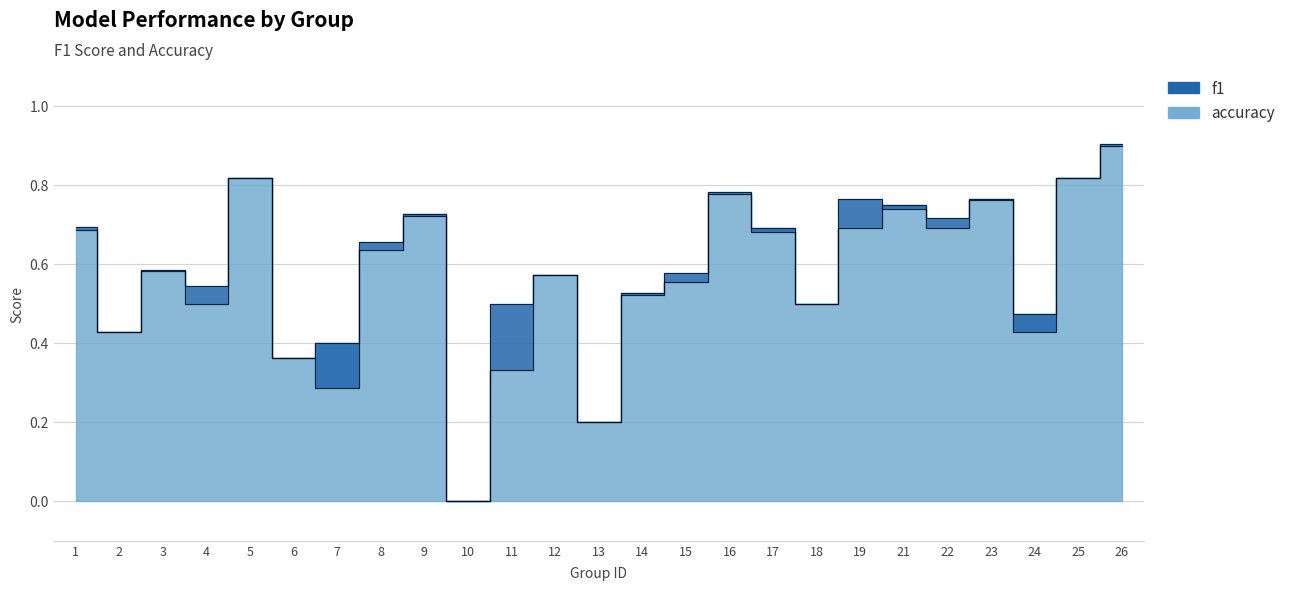

True or false: accuracy has a value of 0.3 at 16.

False